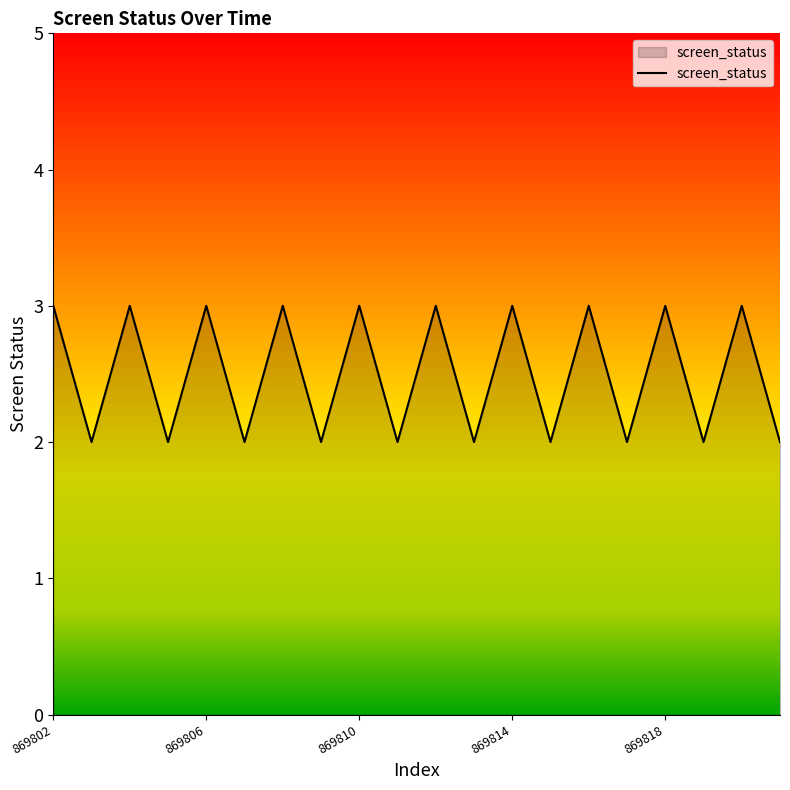

Reading left to right, transcribe all the data shown in this chart.

3	2	3	2	3	2	3	2	3	2	3	2	3	2	3	2	3	2	3	2